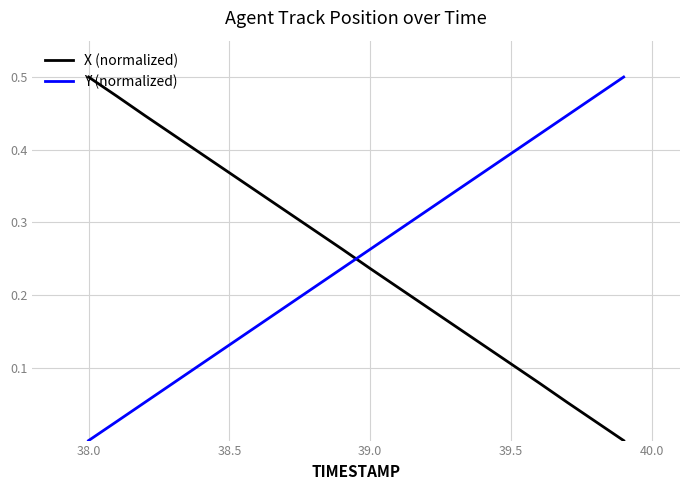

Count the number of categories in the chart.

20